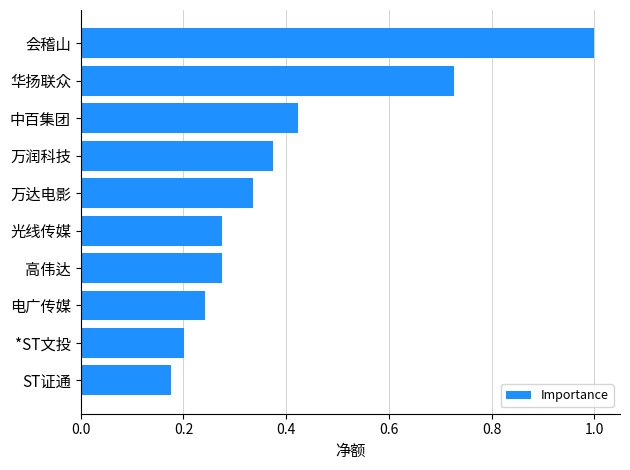

What is the difference between the maximum and minimum values?

0.8